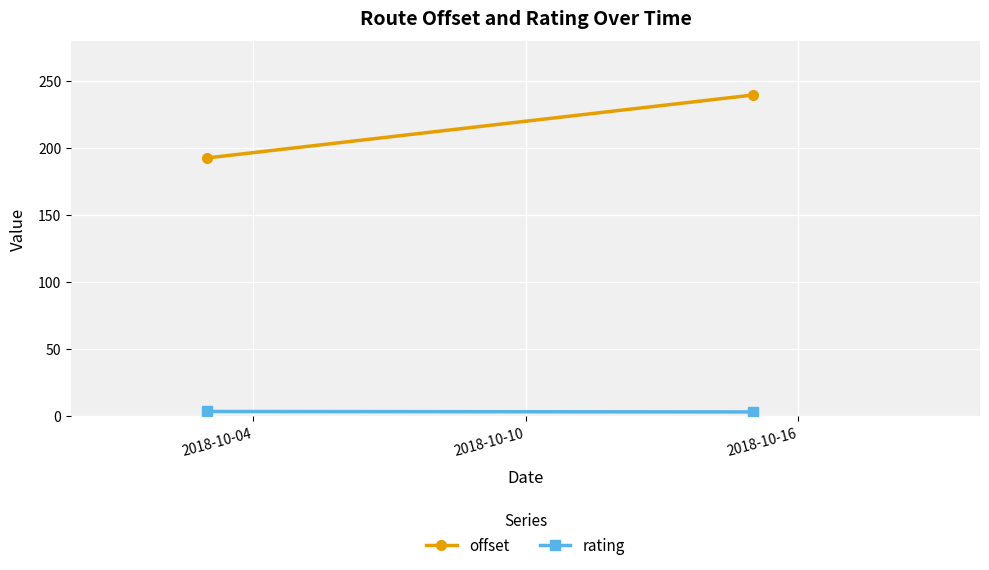

What is the spread (max minus min) of values at 2018-10-10?

236.5